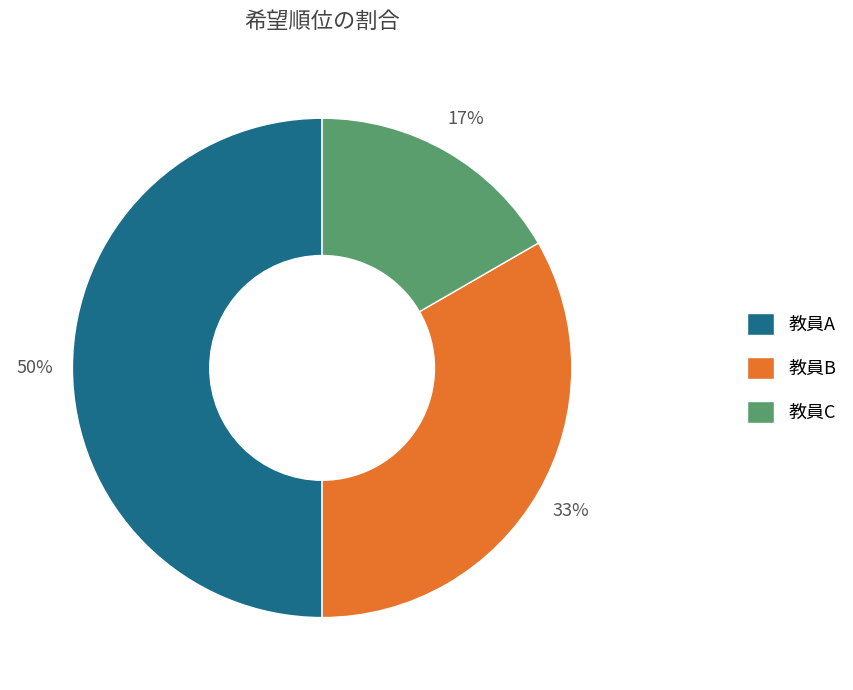

Do 教員C and 教員A together represent more than half of the pie?

Yes